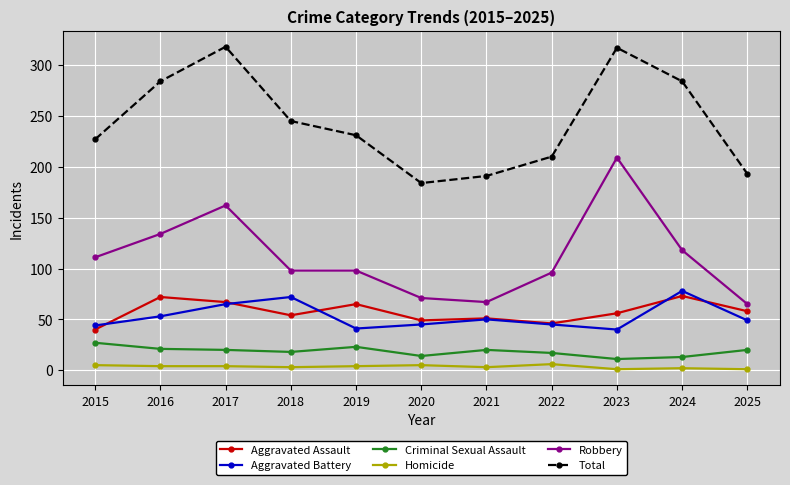

What is the sum of the Aggravated Assault values at 2023 and 2024?

129